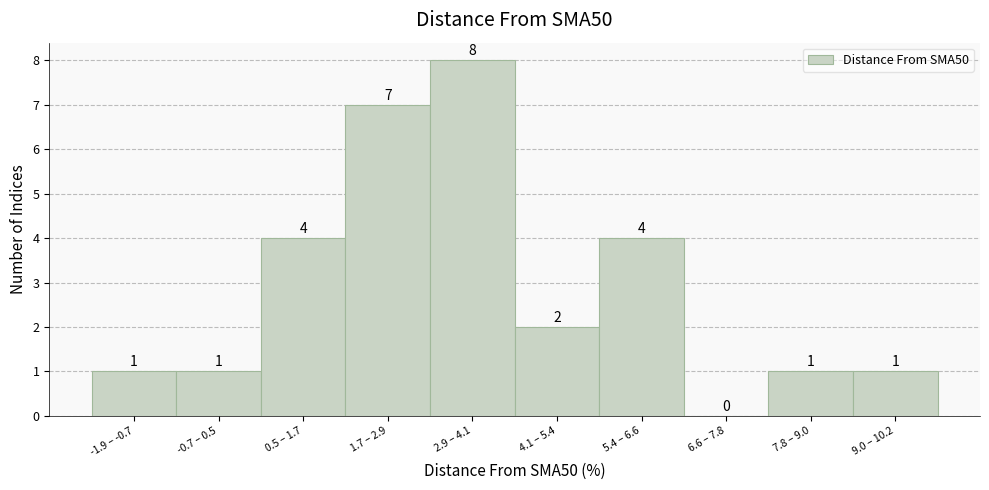

Reading left to right, list all the values displayed in this chart.

-1.9 – -0.7=1	-0.7 – 0.5=1	0.5 – 1.7=4	1.7 – 2.9=7	2.9 – 4.1=8	4.1 – 5.4=2	5.4 – 6.6=4	6.6 – 7.8=0	7.8 – 9.0=1	9.0 – 10.2=1